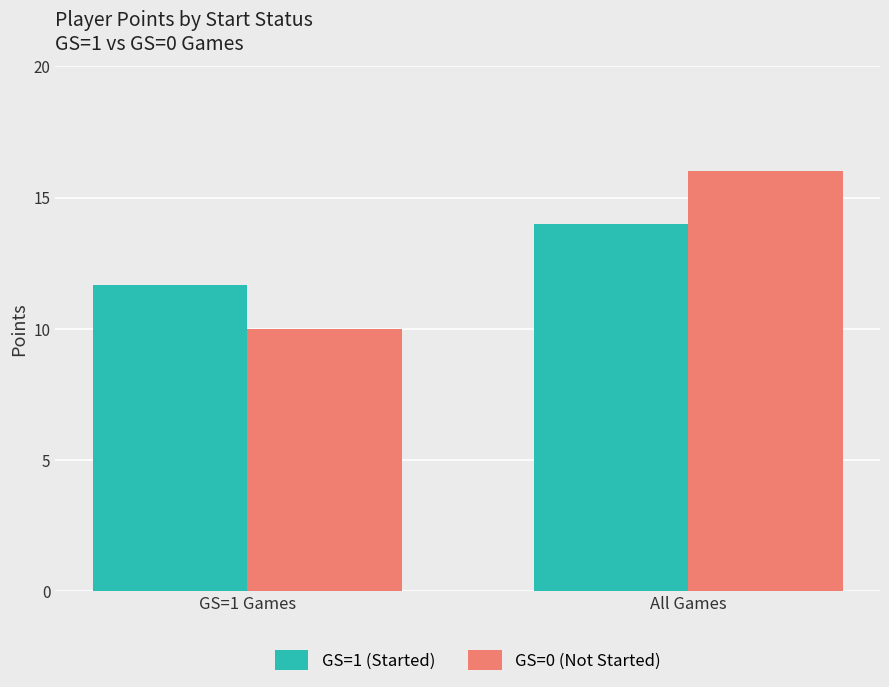

At how many categories does at least one series exceed 13?

1